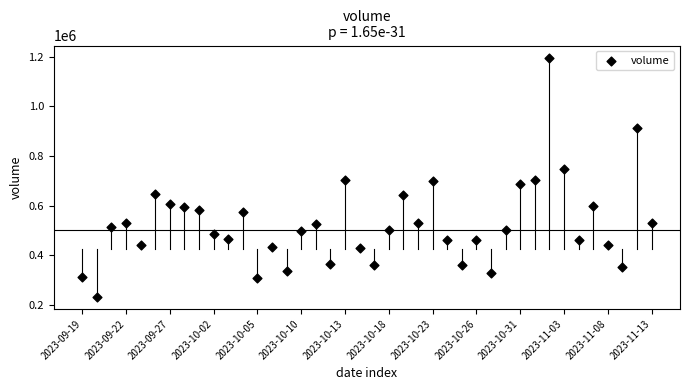

What is the range of Y values (max minus min)?

963310